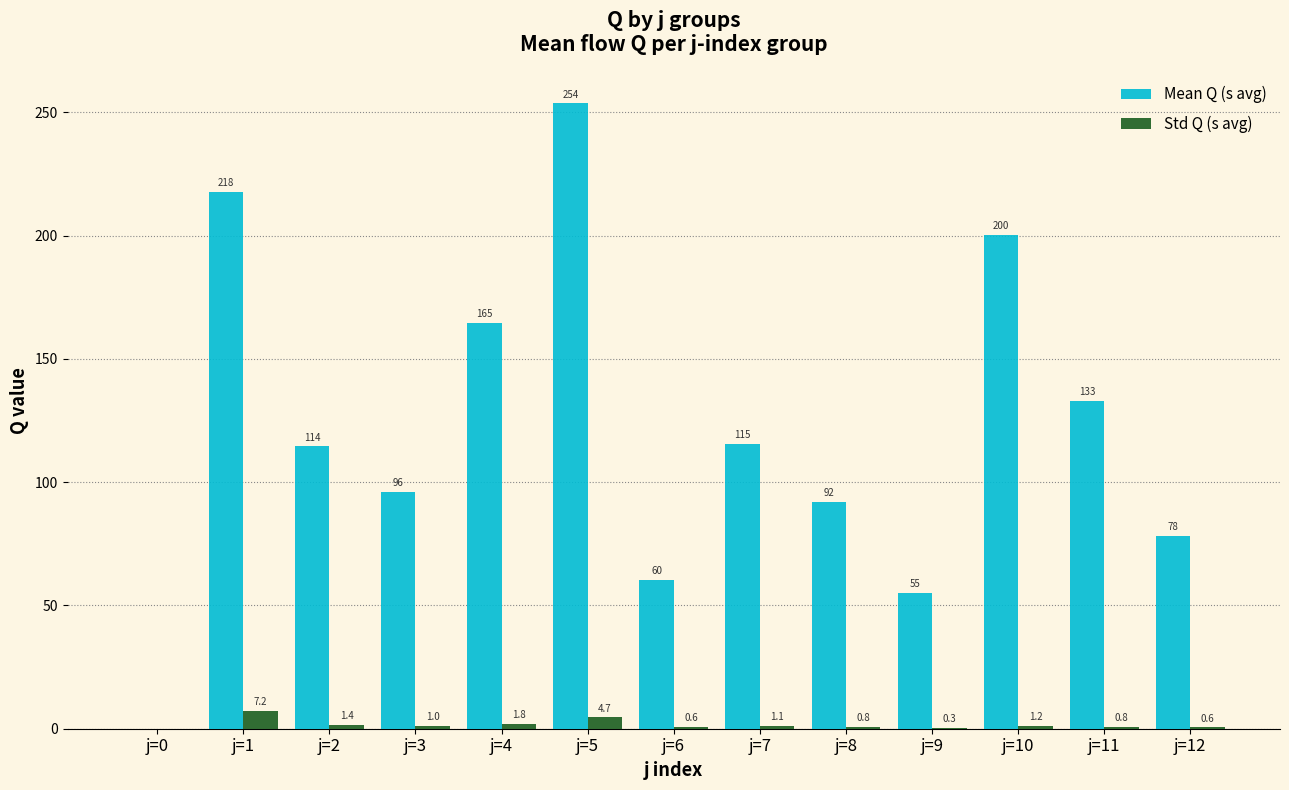

True or false: Mean Q (s avg) has a value of 0.0 at j=0.

True